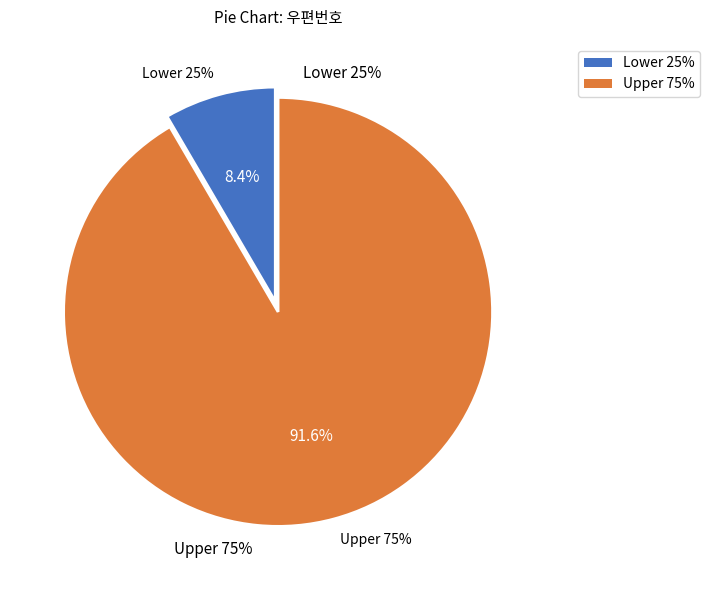

Does any single category account for the majority?

Yes